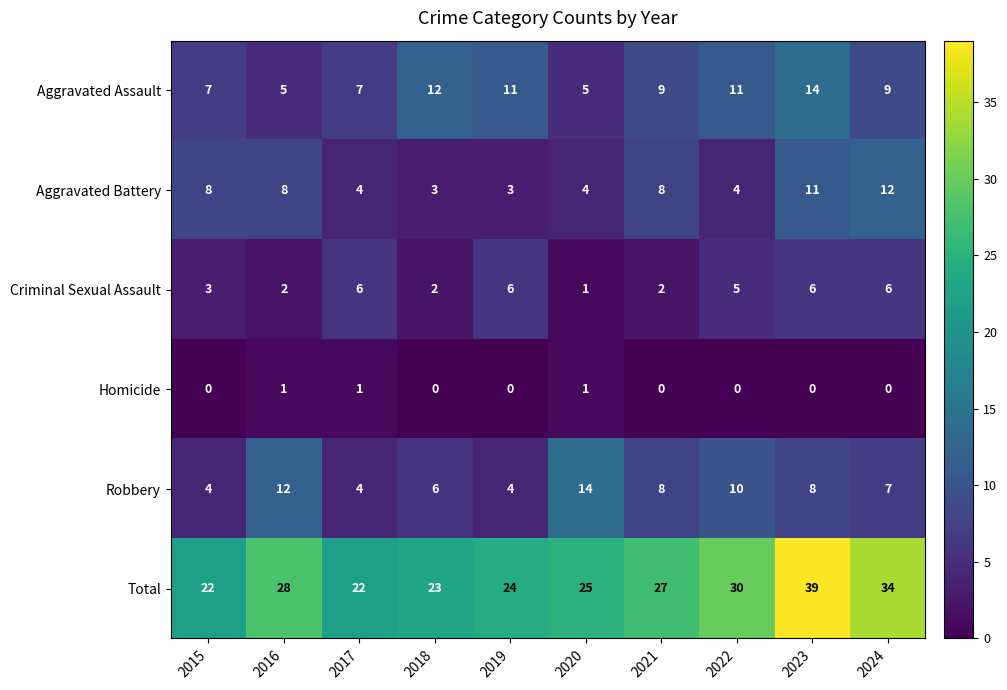

How many Robbery values are between 4 and 10?

8